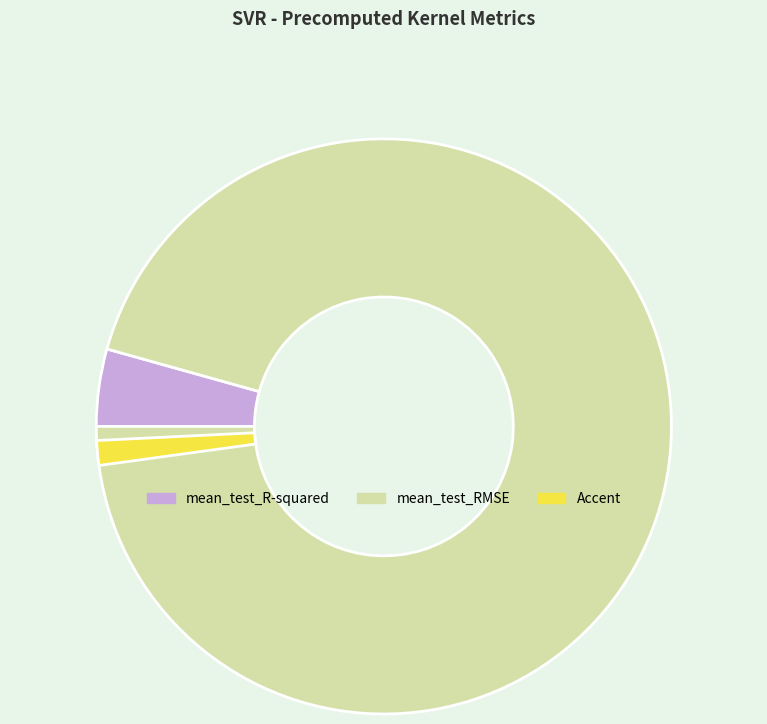

Is there a majority slice in this chart?

Yes